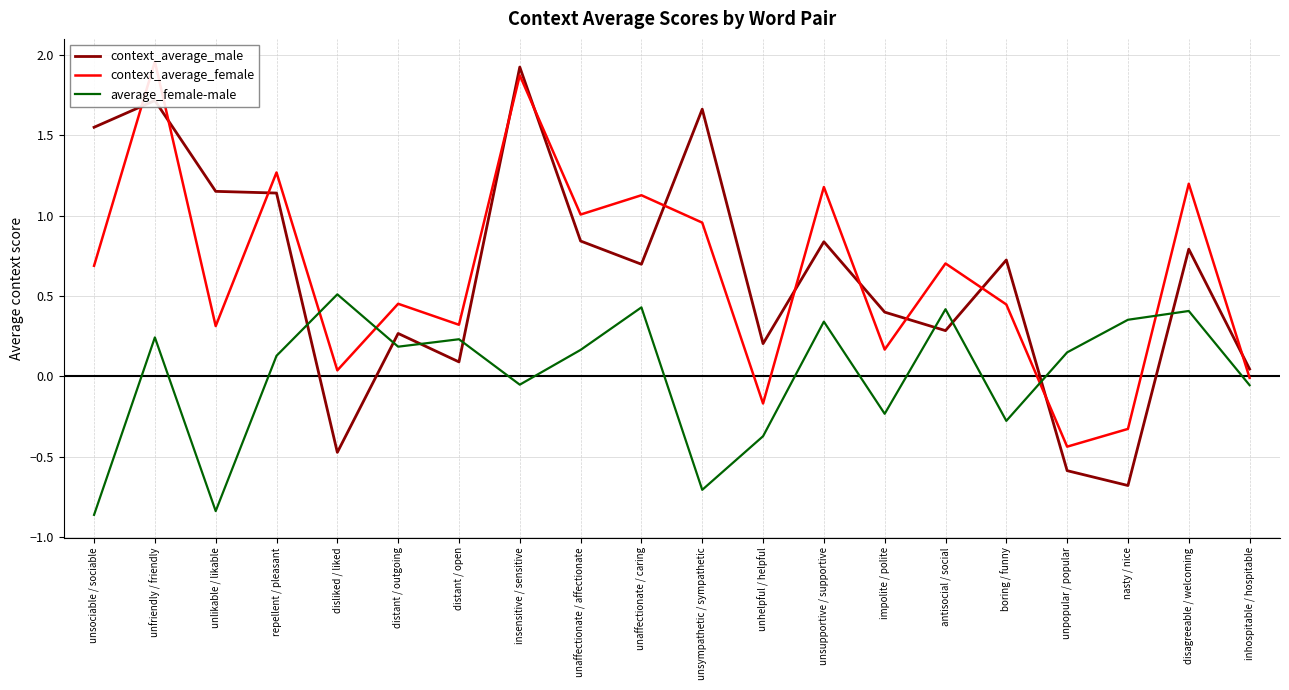

Which category has the lowest value in the average_female-male series?

unsociable / sociable